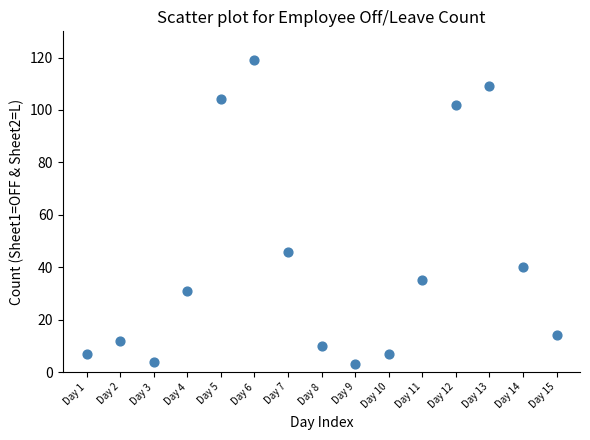

What is the range of Y values (max minus min)?

116